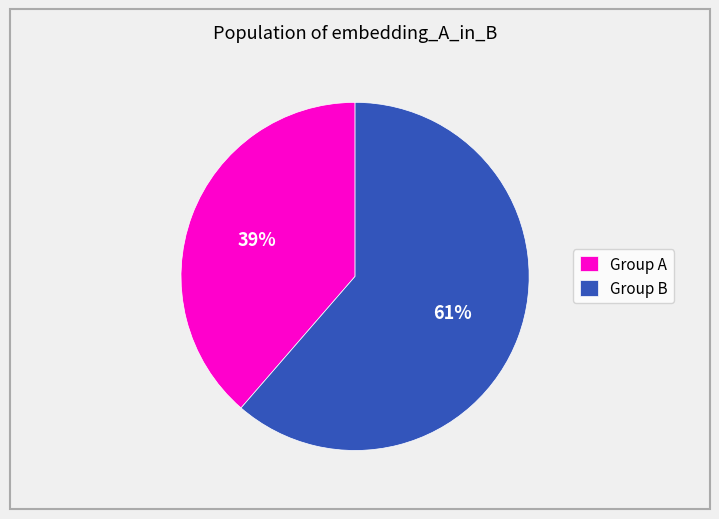

To the nearest percent, what is the average slice percentage?

50%